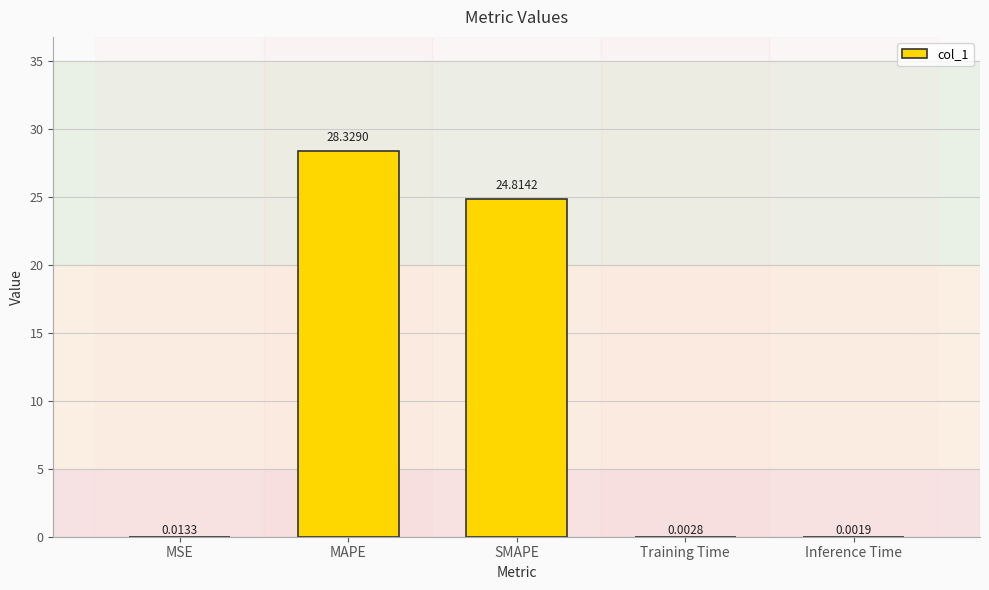

What is the maximum value shown in the chart?

28.3